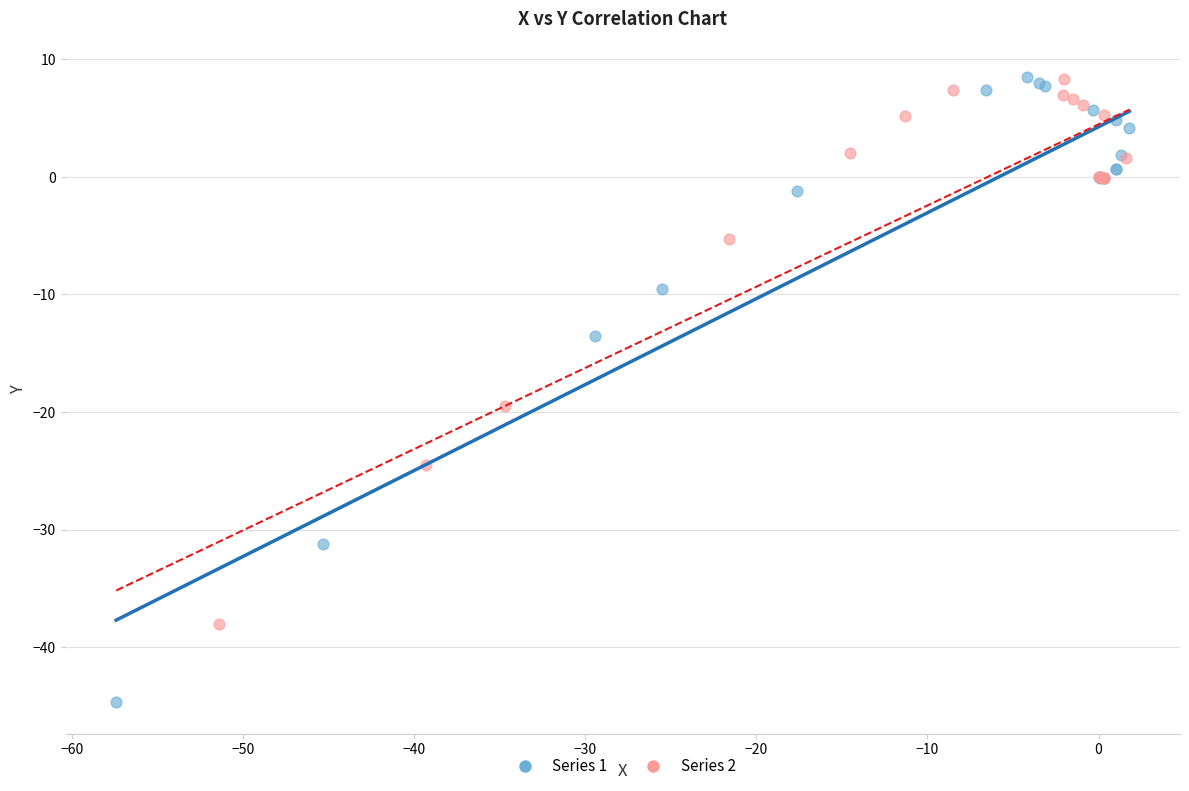

Which series has the widest spread of Y values?

Series 1